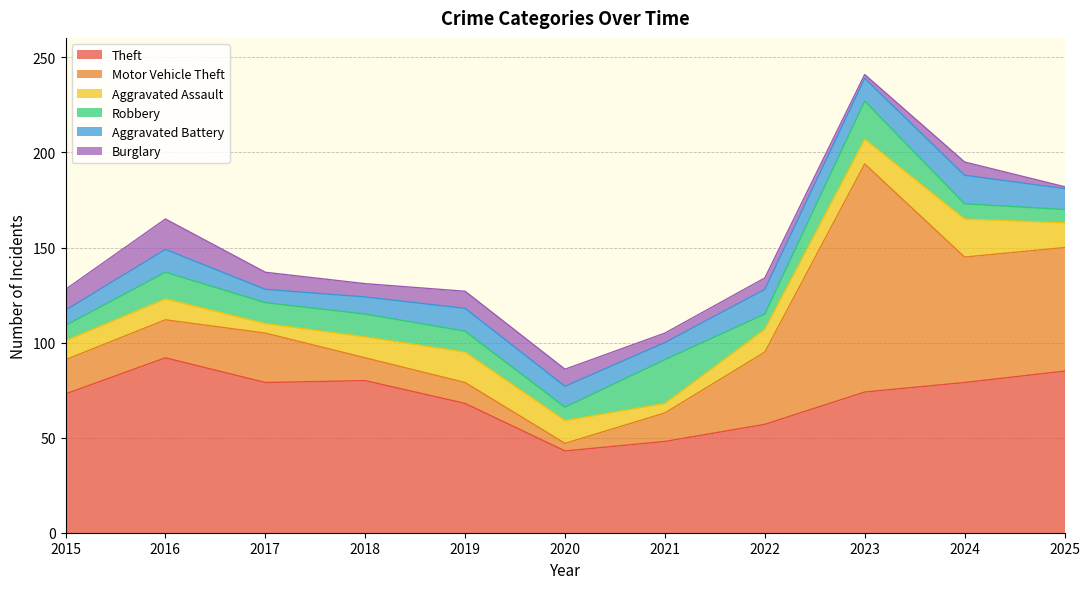

At which category does Motor Vehicle Theft reach its first local valley?

2020